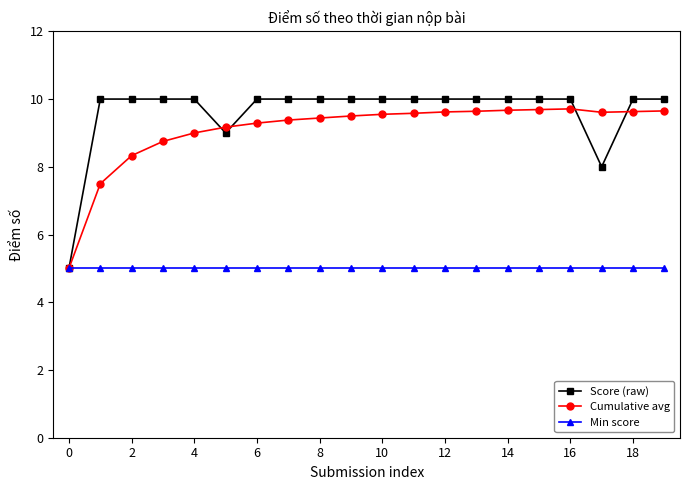

What is the maximum value shown in the chart?

10.0